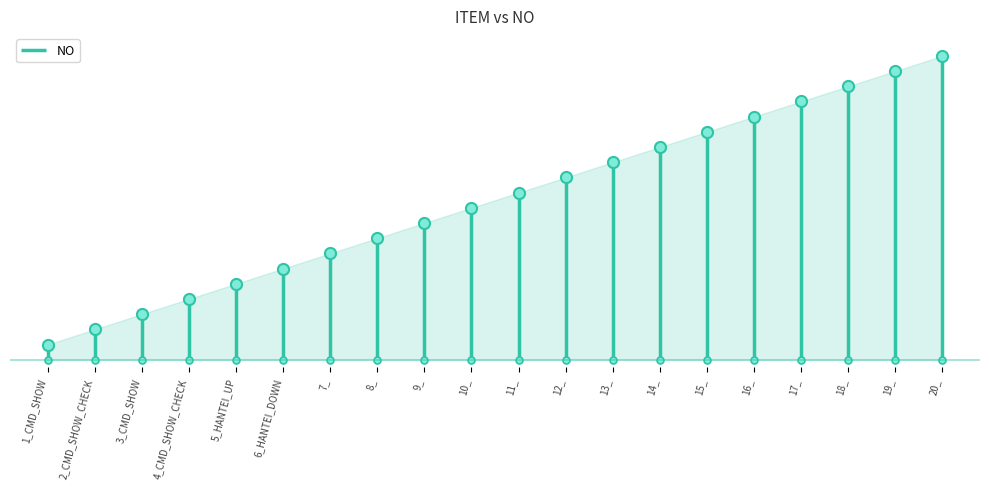

What is the difference between the second highest and second lowest values?

17